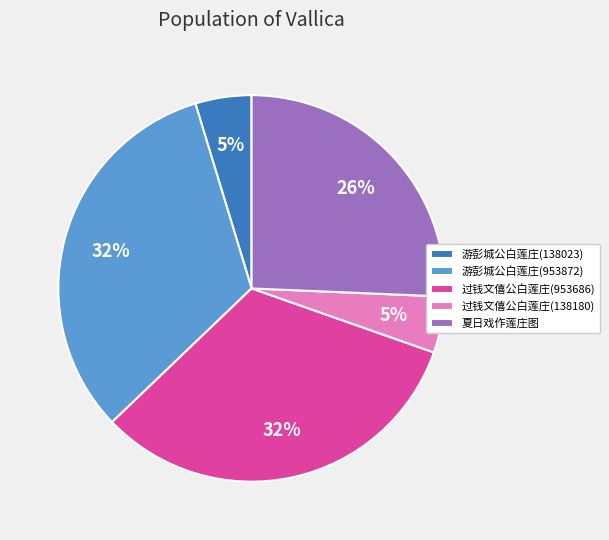

Do 游彭城公白莲庄(953872) and 夏日戏作莲庄图 together represent more than half of the pie?

Yes